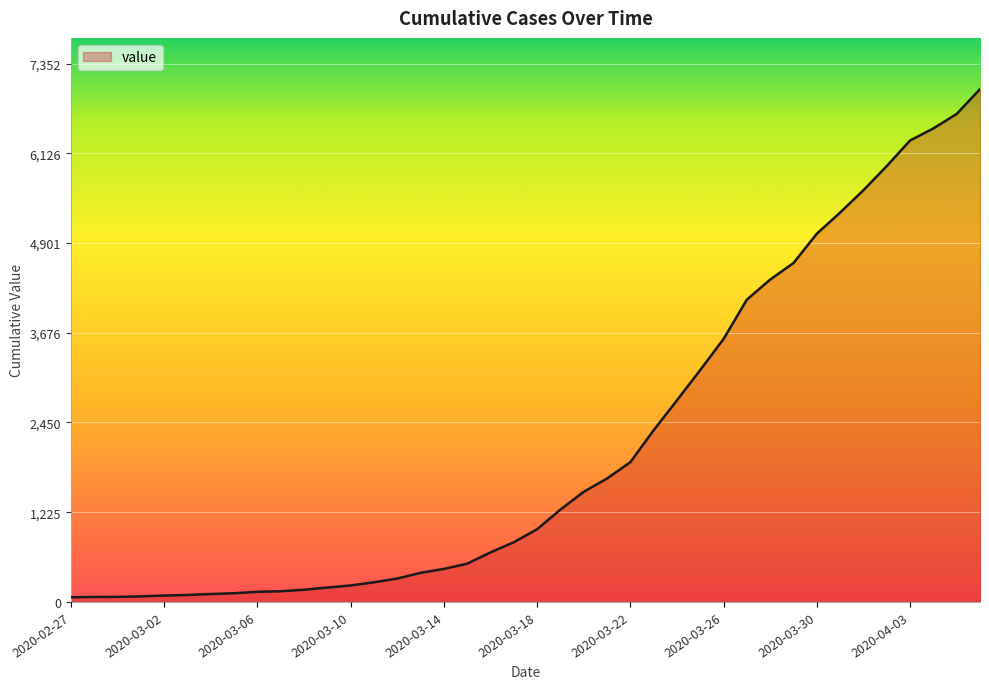

What is the maximum value shown in the chart?

7002